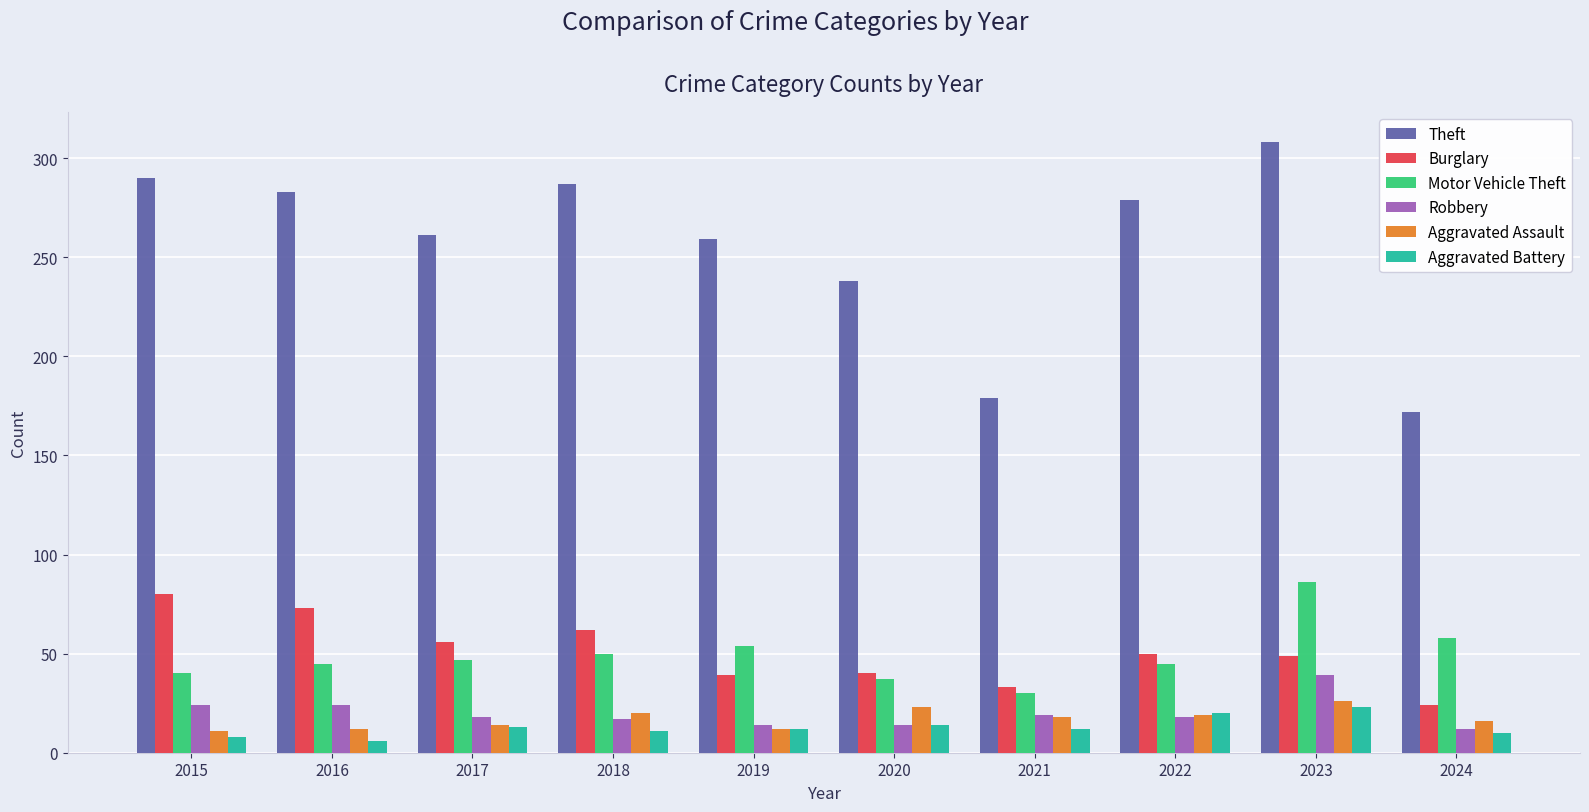

Rank the series at 2015 from lowest to highest value.

Aggravated Battery, Aggravated Assault, Robbery, Motor Vehicle Theft, Burglary, Theft